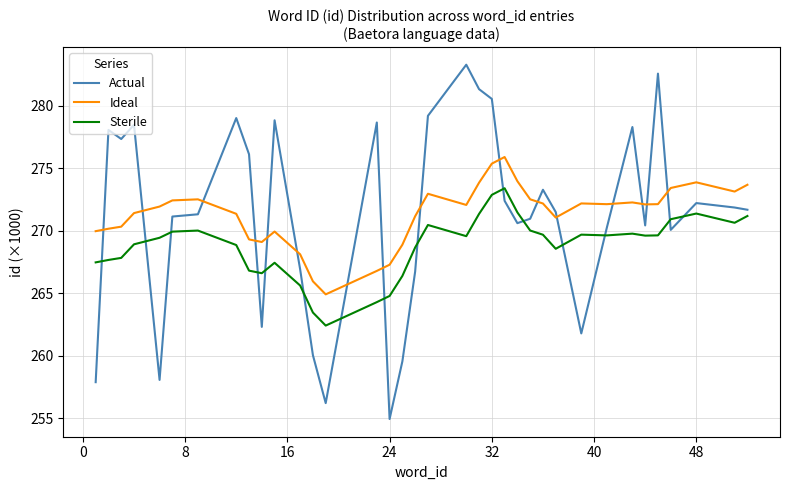

List the series in order of their peak value, lowest first.

Sterile, Ideal, Actual